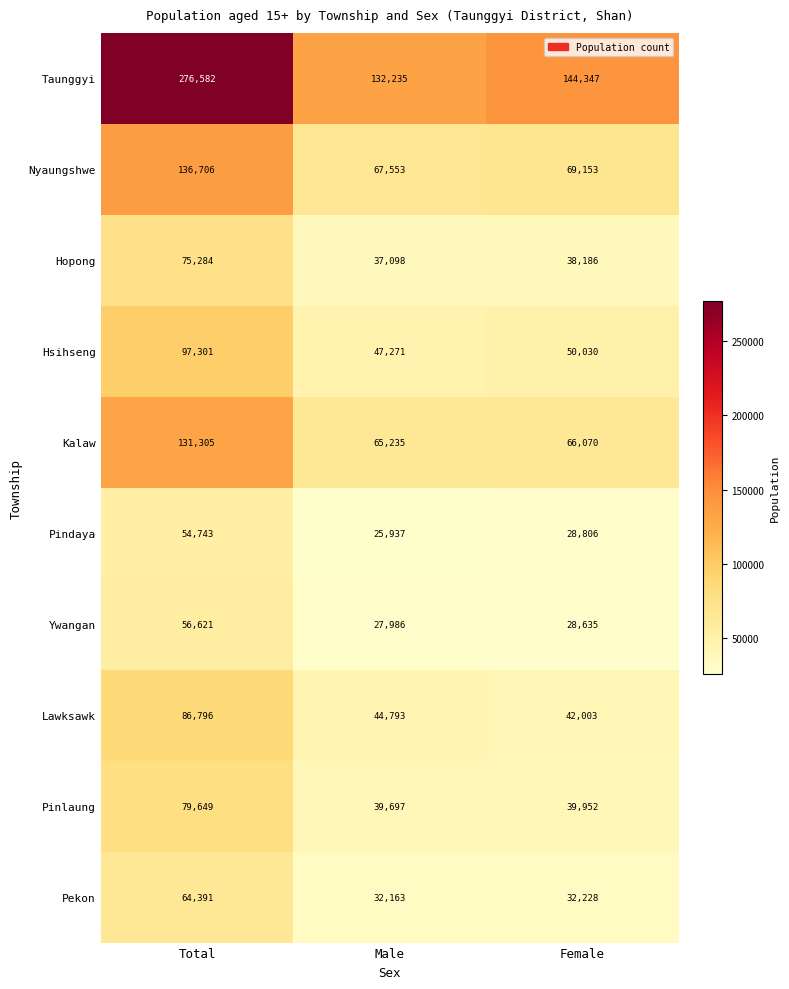

Where is Ywangan nearest to the value 42303?

Female